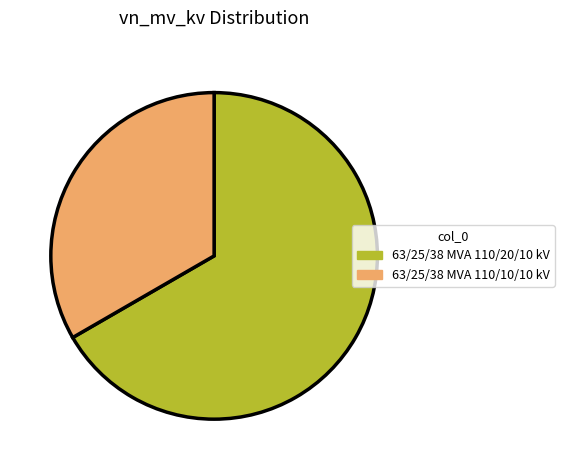

What is the ratio of the value at 63/25/38 MVA 110/20/10 kV to the value at 63/25/38 MVA 110/10/10 kV?

2.0